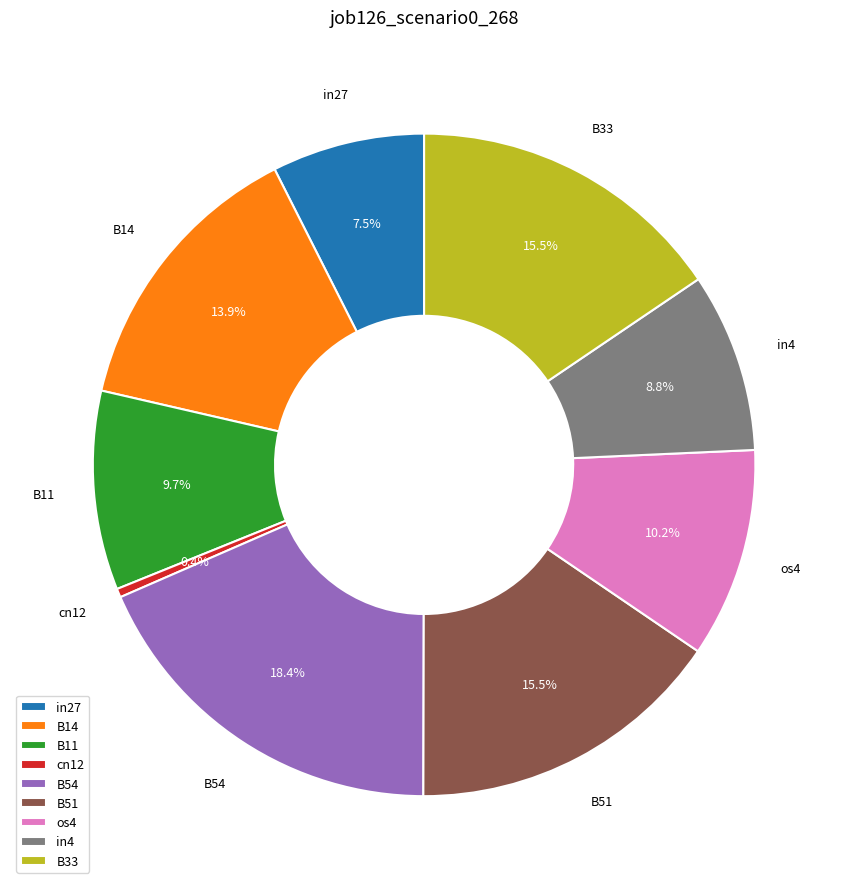

Is there any slice that represents more than half of the pie?

No